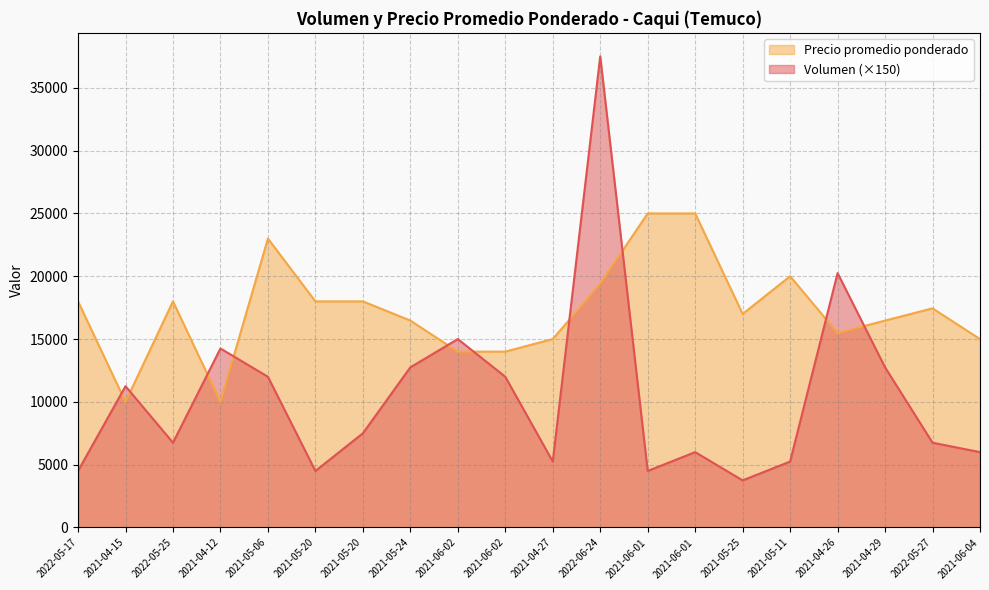

The Volumen series shows 4500 at 2022-05-17. True or false?

True